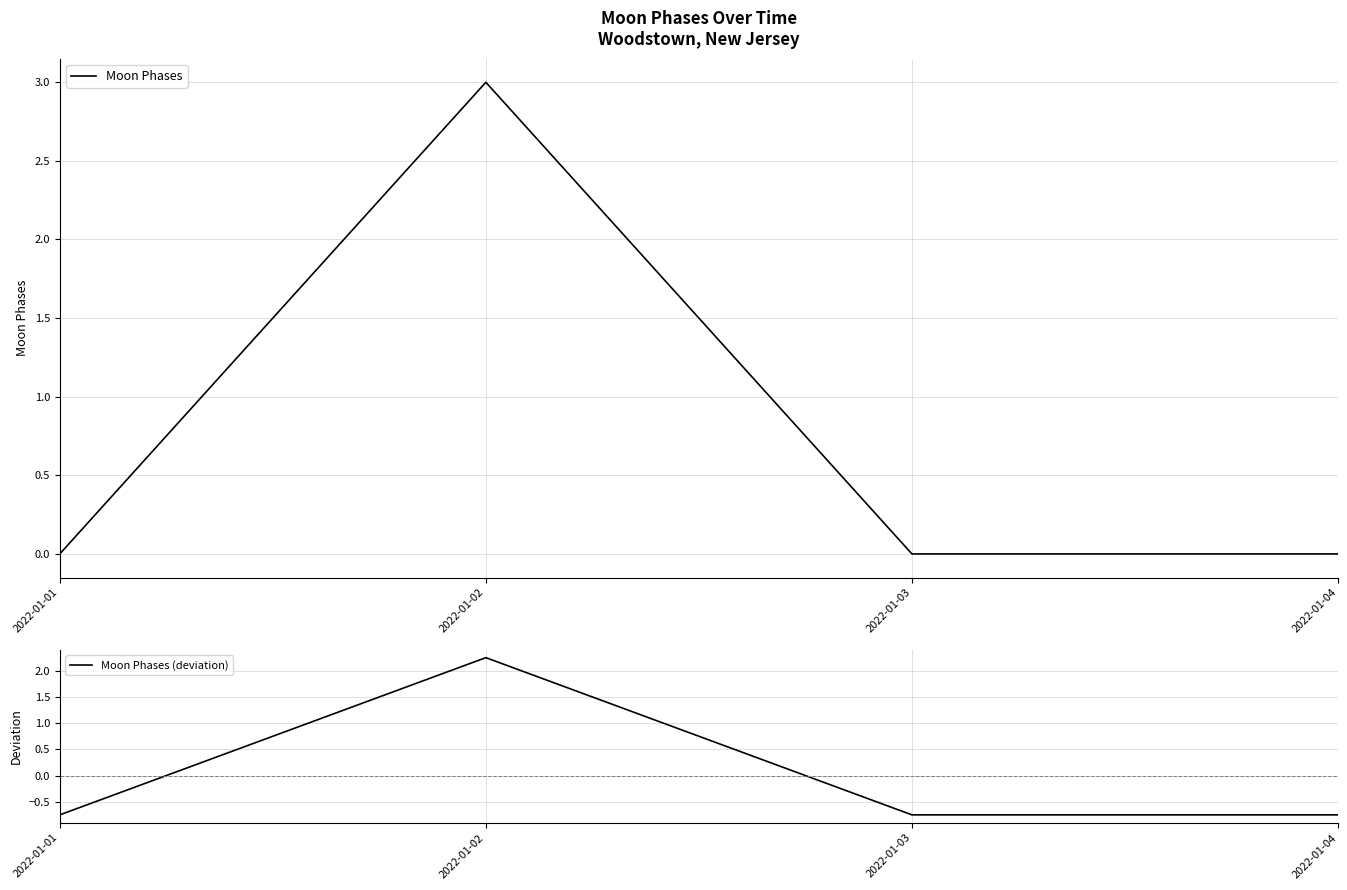

True or false: Moon Phases and Moon Phases (deviation) intersect in this chart.

False